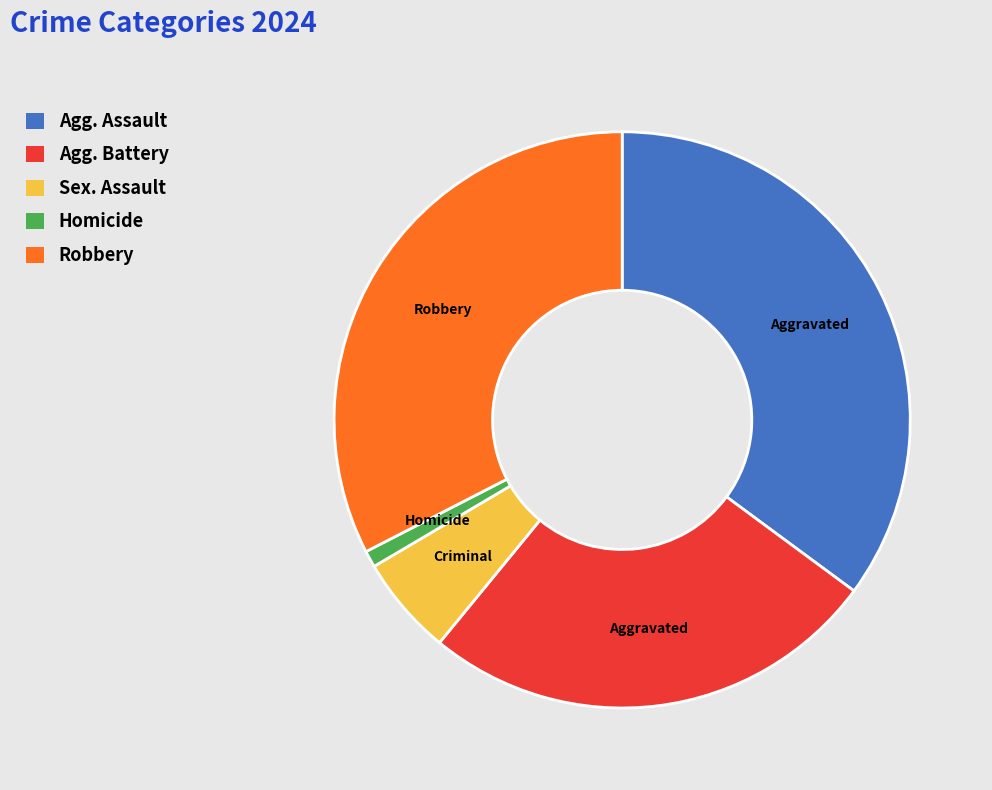

Is there any slice that represents more than half of the pie?

No